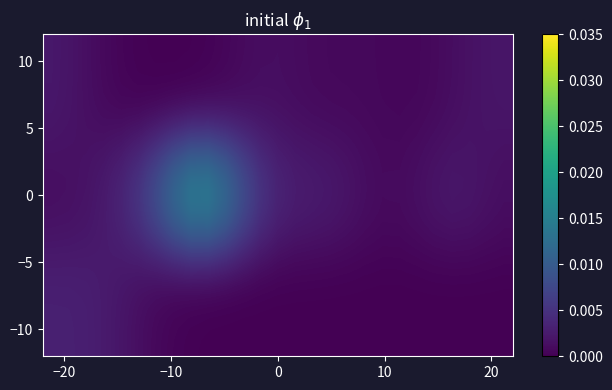

How many categories are shown in the chart?

27